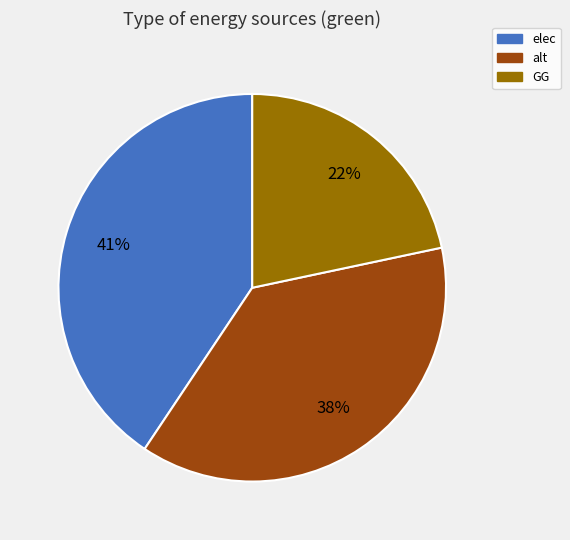

Count the number of slices in the pie.

3